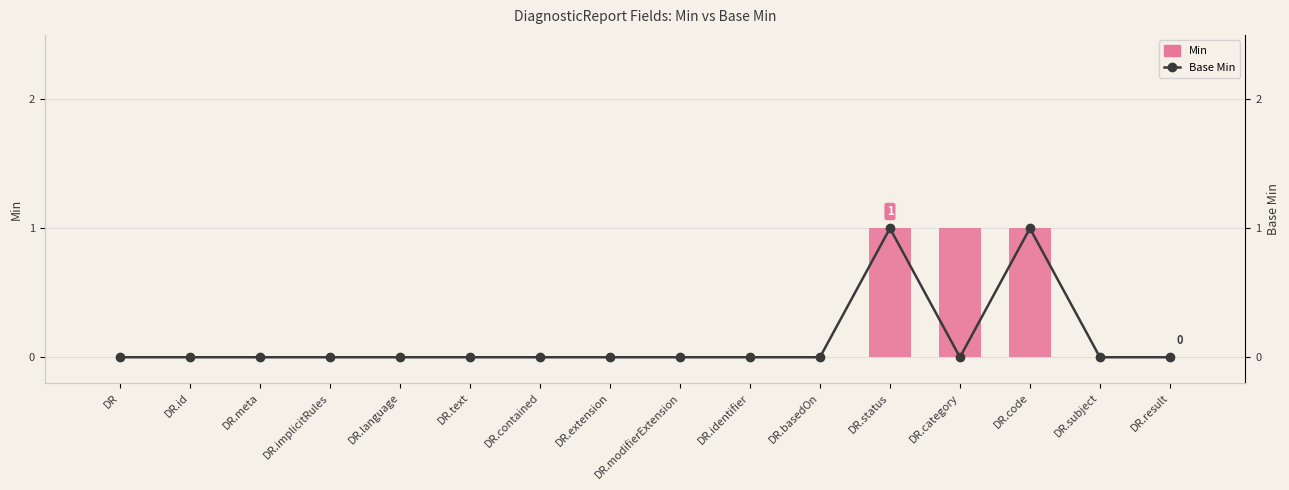

Is the value of Base Min at DR.text greater than the value of Min at DR.identifier?

No